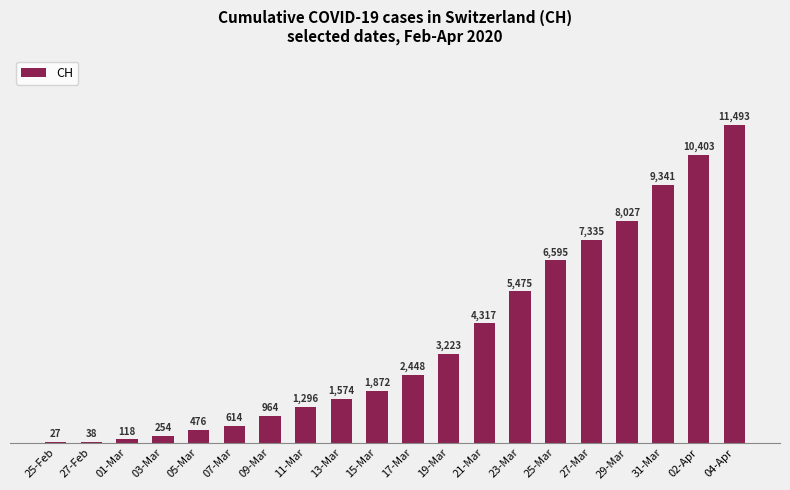

True or false: the data shows 8344 at 23-Mar.

False